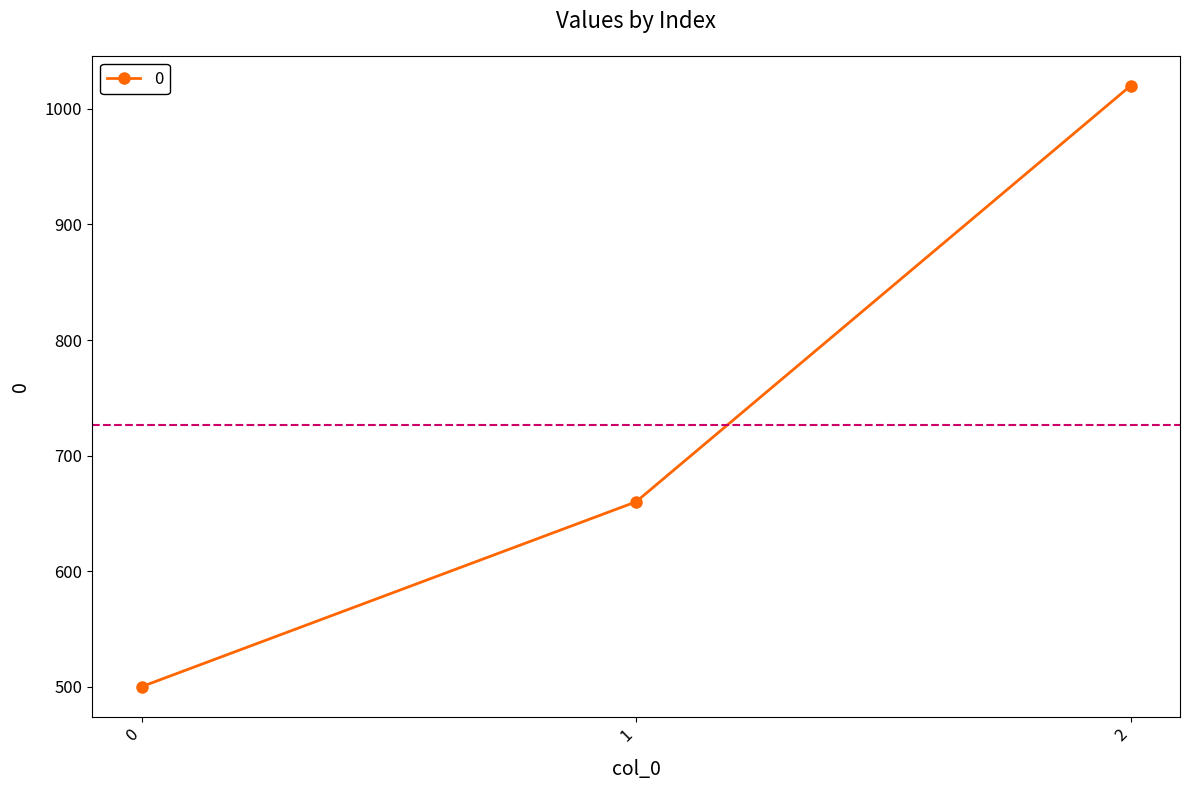

Where is the data nearest to the value 760?

1